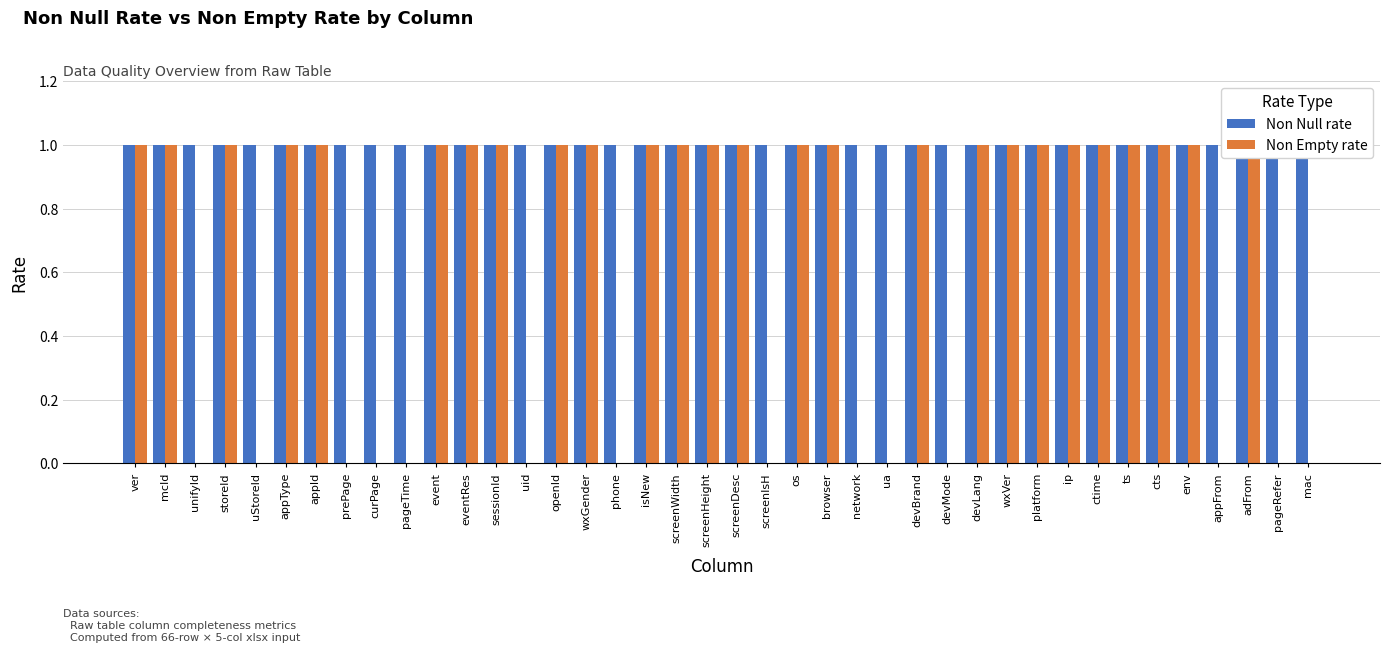

Which label corresponds to the smallest value in the chart?

unifyId